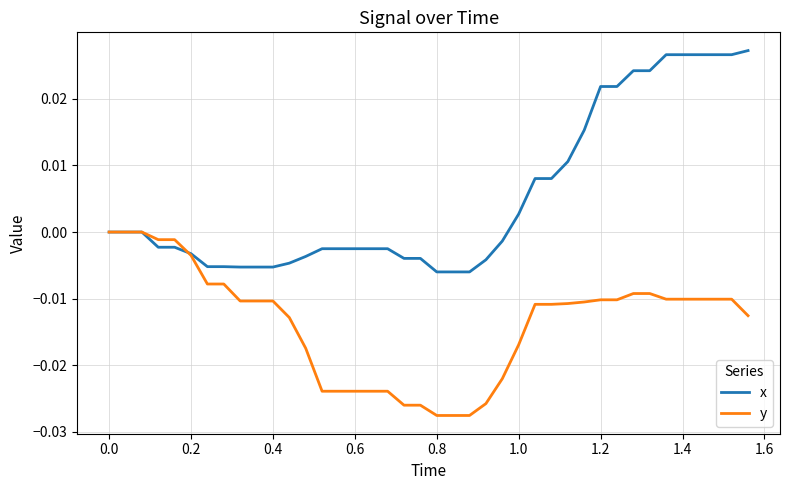

What is the sum of all x values?

0.2